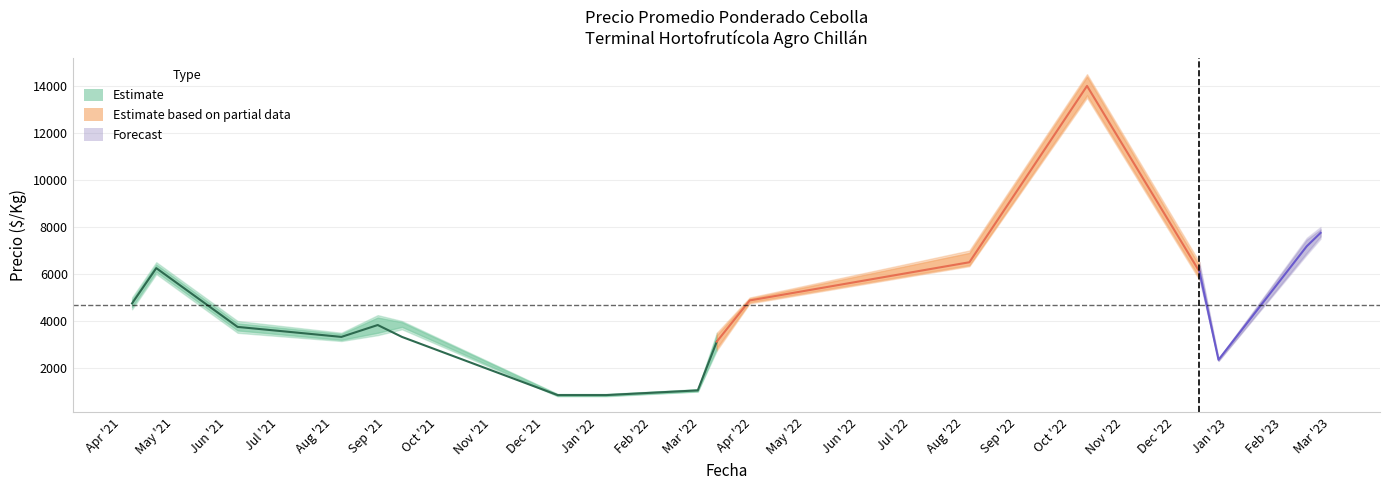

At how many categories does at least one series exceed 3326?

13